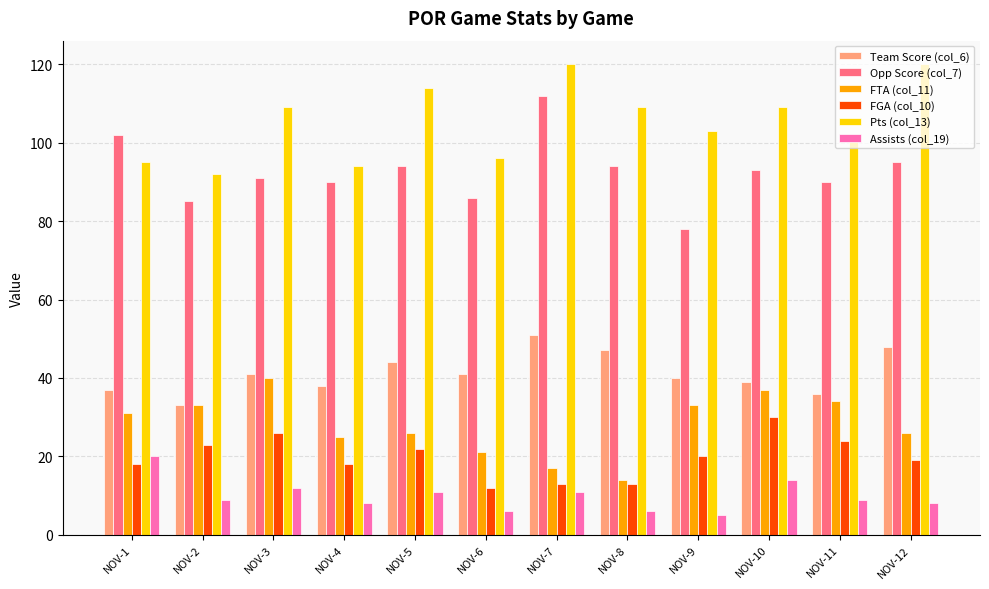

What is the value of the Assists (col_19) bar at the 11th from the left?

9